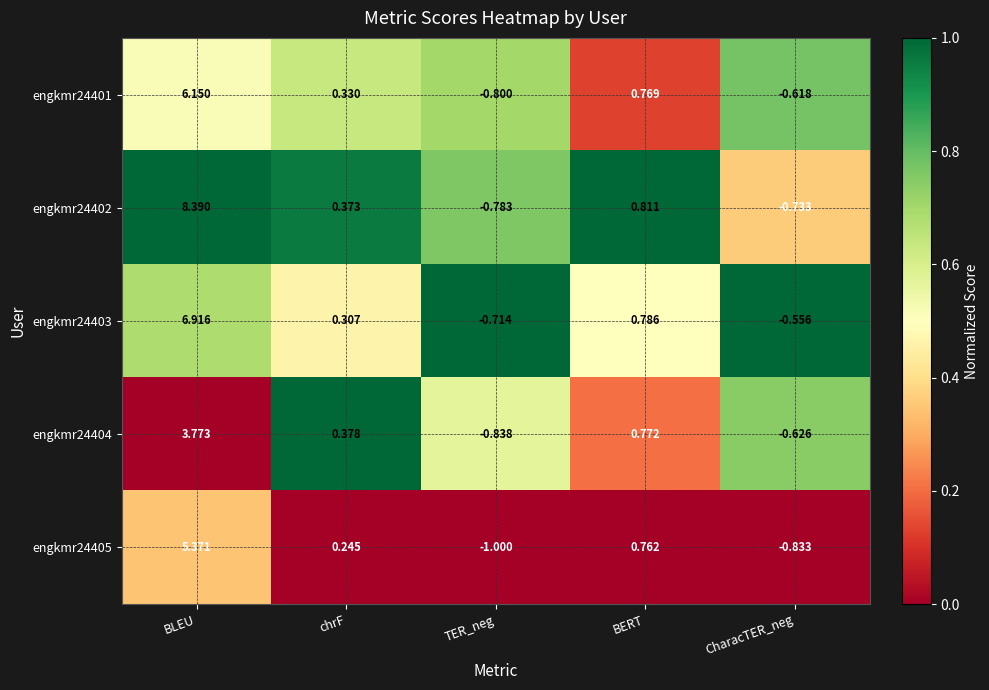

Where does the engkmr24405 series first go above 0?

BLEU